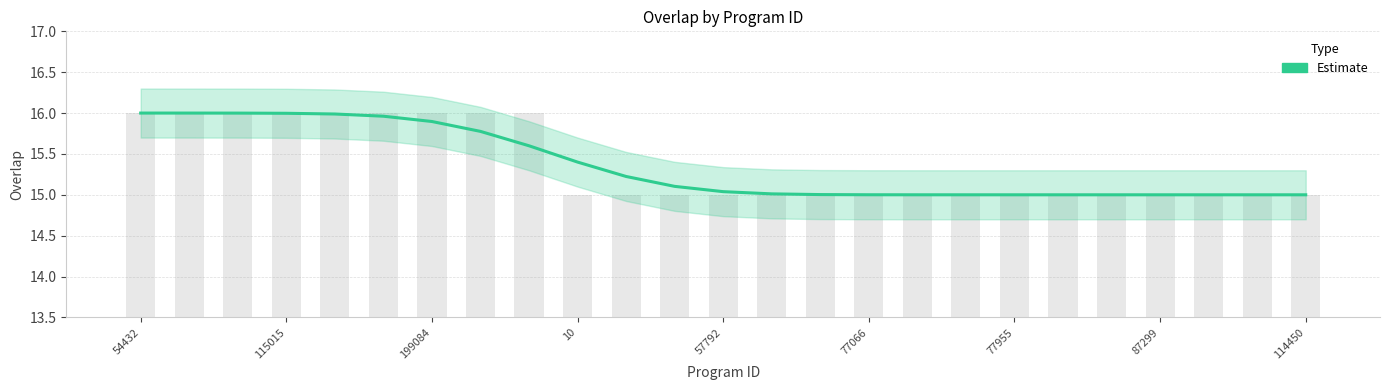

What is the minimum value shown in the chart?

15.0